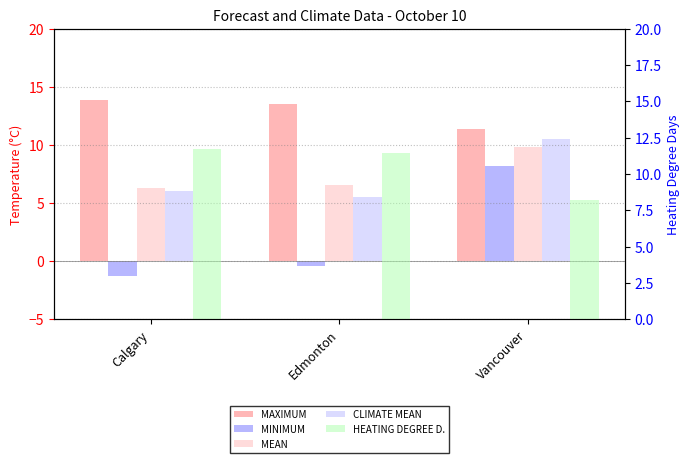

What are all the series names shown in the legend?

MAXIMUM, MINIMUM, MEAN, CLIMATE MEAN, HEATING DEGREE D.